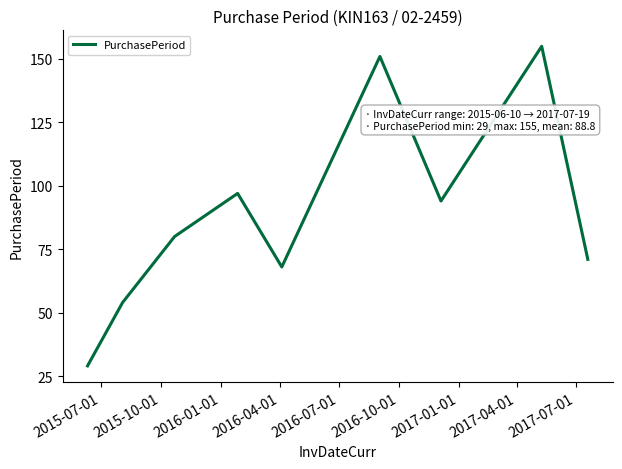

What is the greatest value displayed?

155